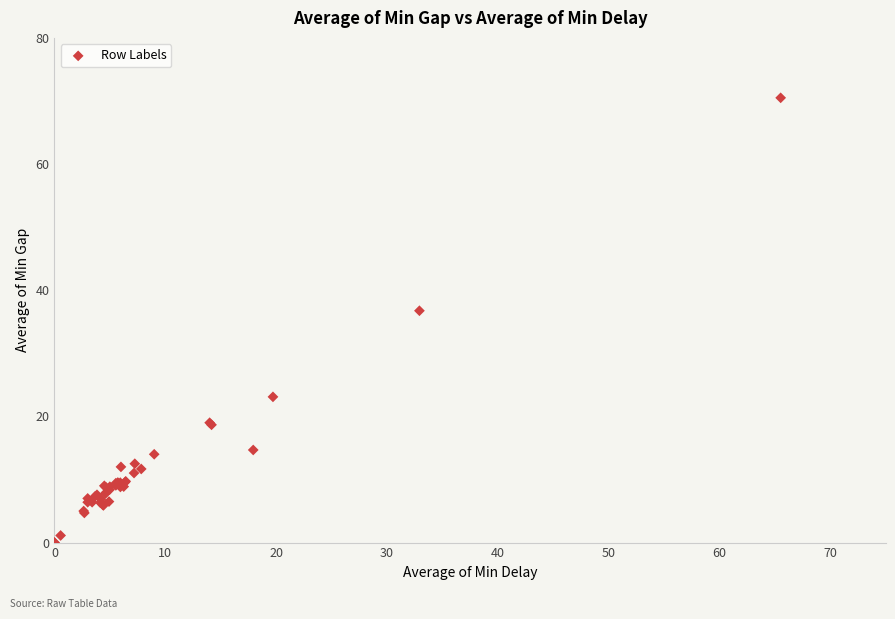

What Y value in the scatter plot is closest to 35?

36.8